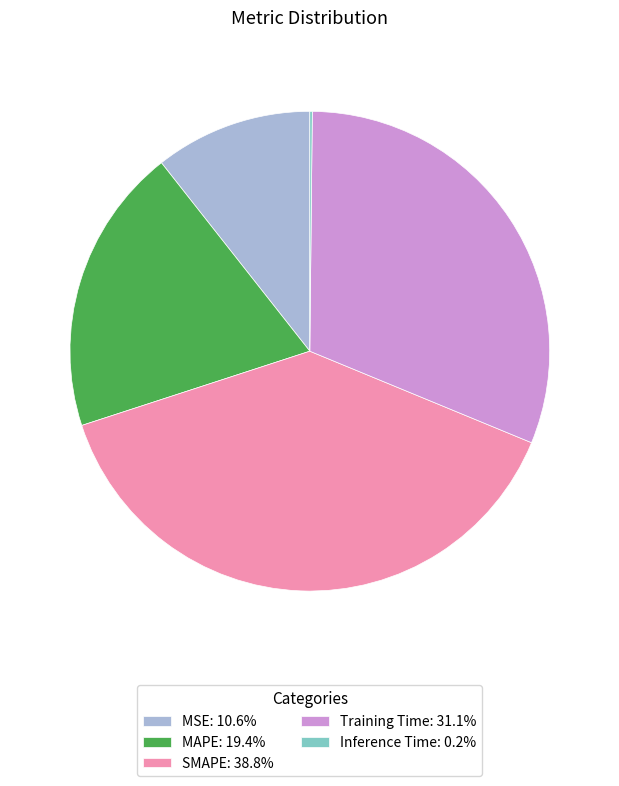

Approximately how many times larger is the value at SMAPE: 38.8% compared to Training Time: 31.1%?

1.2